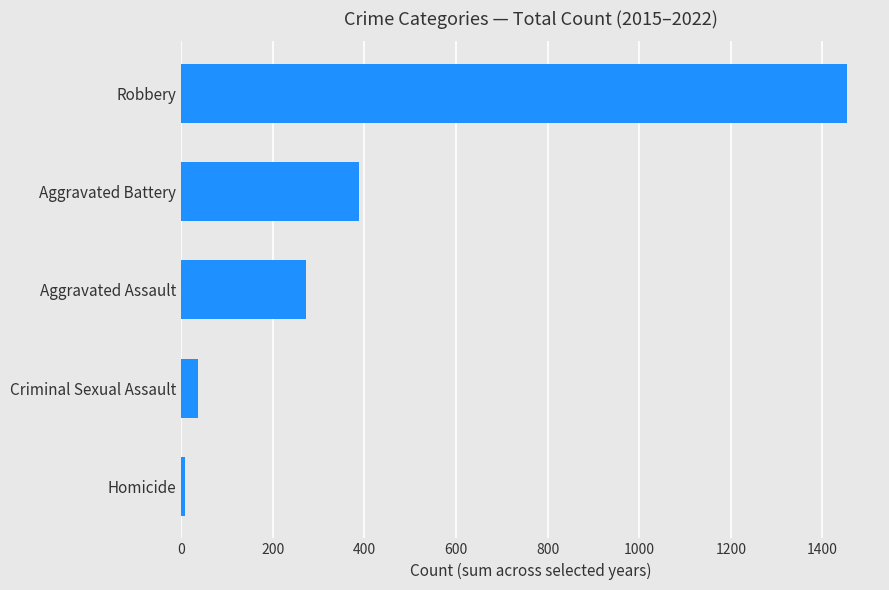

Are the bars horizontal?

Yes